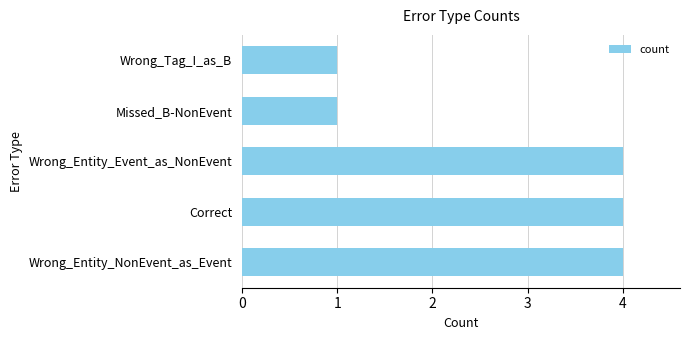

What is the difference between the maximum and second lowest values?

3